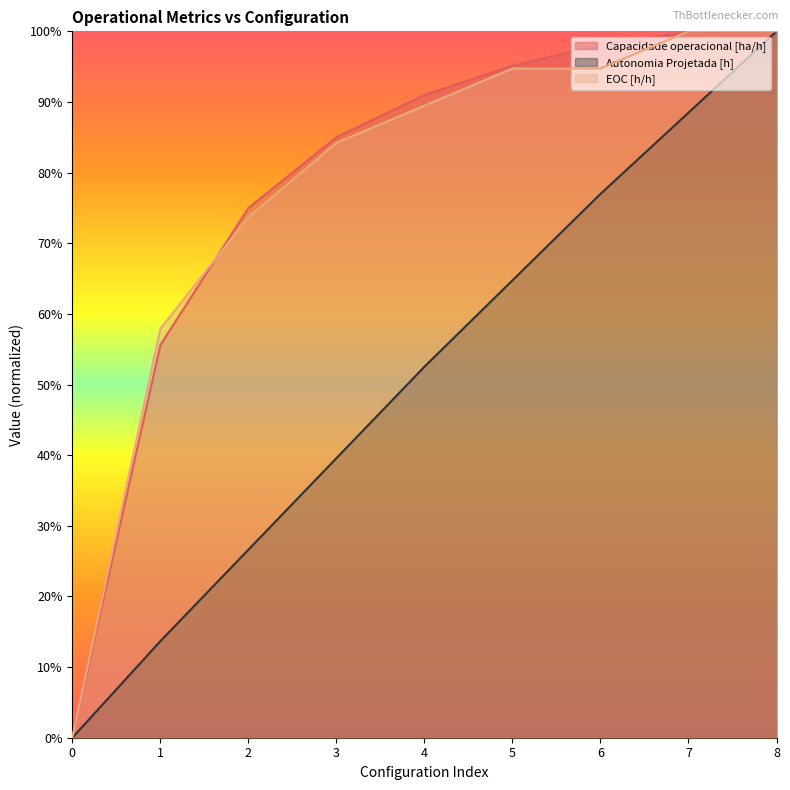

True or false: Autonomia Projetada [h] and Capacidade operacional [ha/h] intersect in this chart.

False